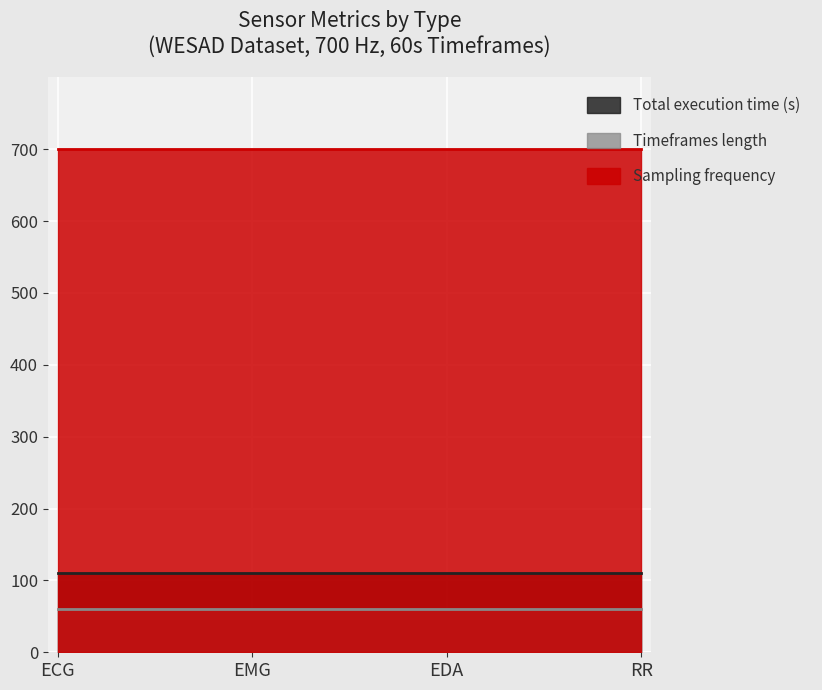

What is the maximum value shown in the chart?

700.0